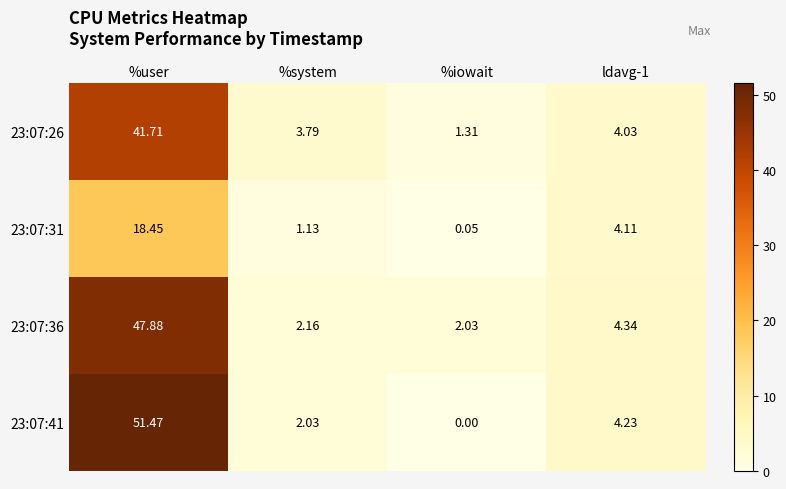

Which category has the highest value in the 23:07:26 series?

%user